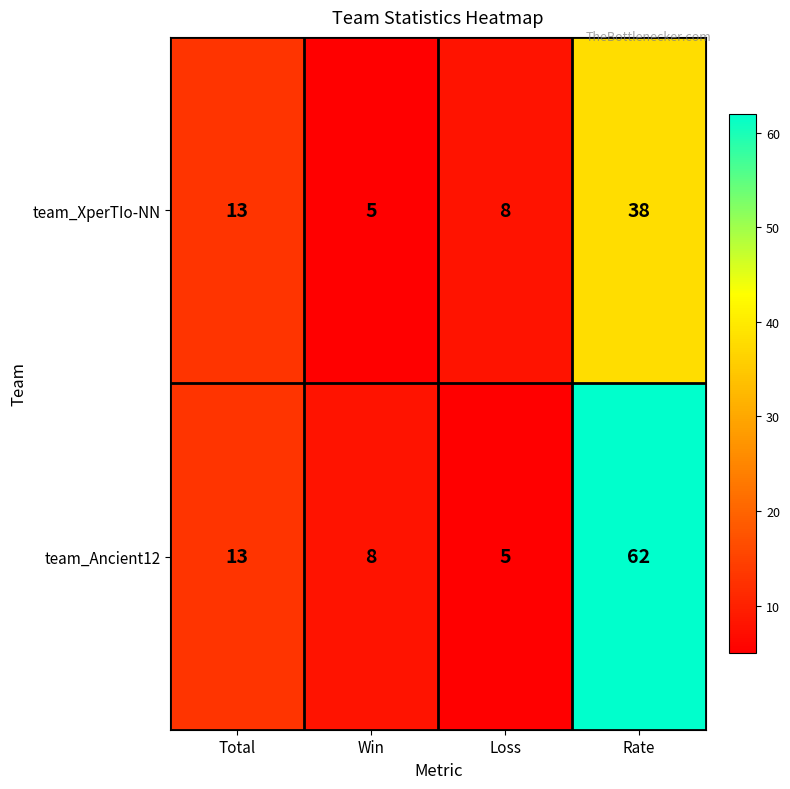

Rank the categories by team_Ancient12 value from lowest to highest.

Loss, Win, Total, Rate